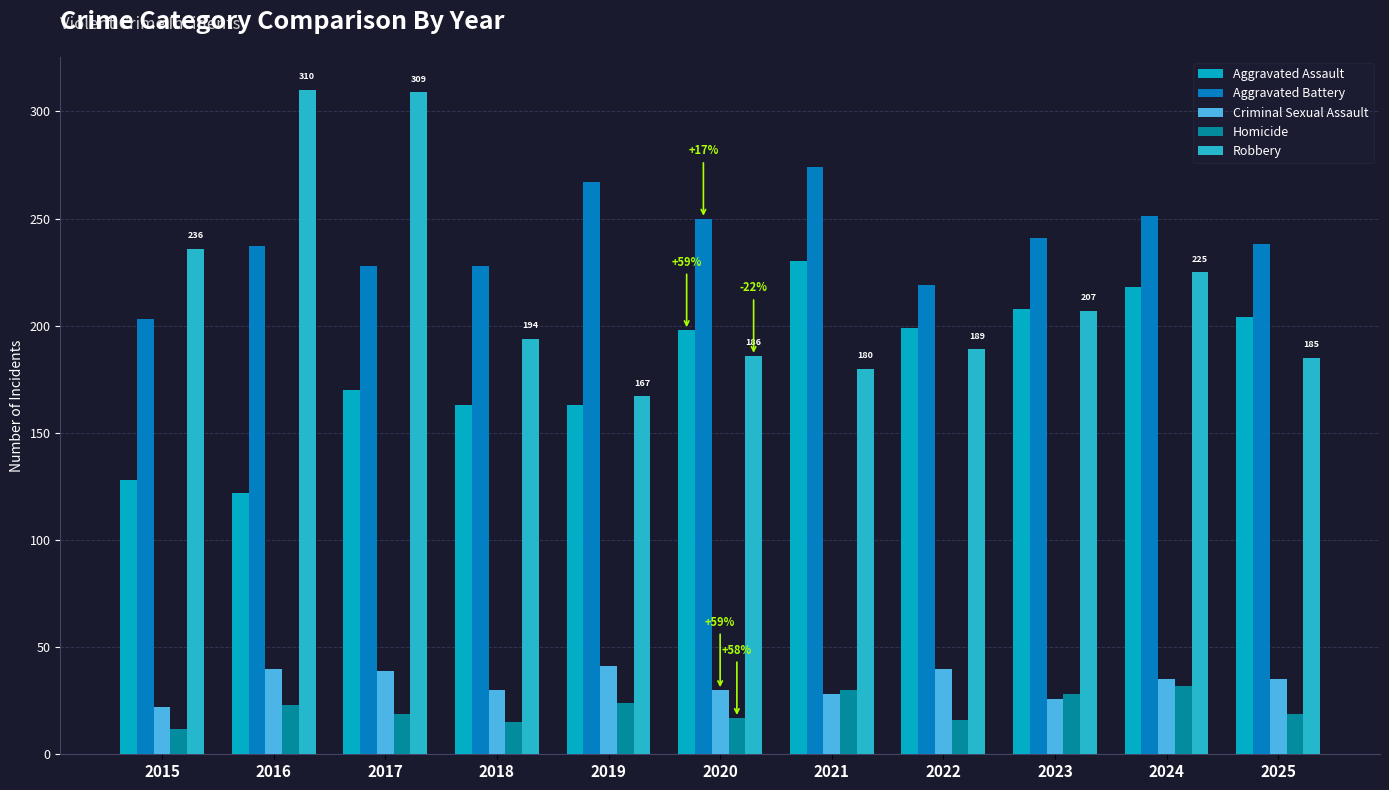

Reading left to right, what are all the values shown in this chart?

Aggravated Assault: 2015=128	2016=122	2017=170	2018=163	2019=163	2020=198	2021=230	2022=199	2023=208	2024=218	2025=204
Aggravated Battery: 2015=203	2016=237	2017=228	2018=228	2019=267	2020=250	2021=274	2022=219	2023=241	2024=251	2025=238
Criminal Sexual Assault: 2015=22	2016=40	2017=39	2018=30	2019=41	2020=30	2021=28	2022=40	2023=26	2024=35	2025=35
Homicide: 2015=12	2016=23	2017=19	2018=15	2019=24	2020=17	2021=30	2022=16	2023=28	2024=32	2025=19
Robbery: 2015=236	2016=310	2017=309	2018=194	2019=167	2020=186	2021=180	2022=189	2023=207	2024=225	2025=185